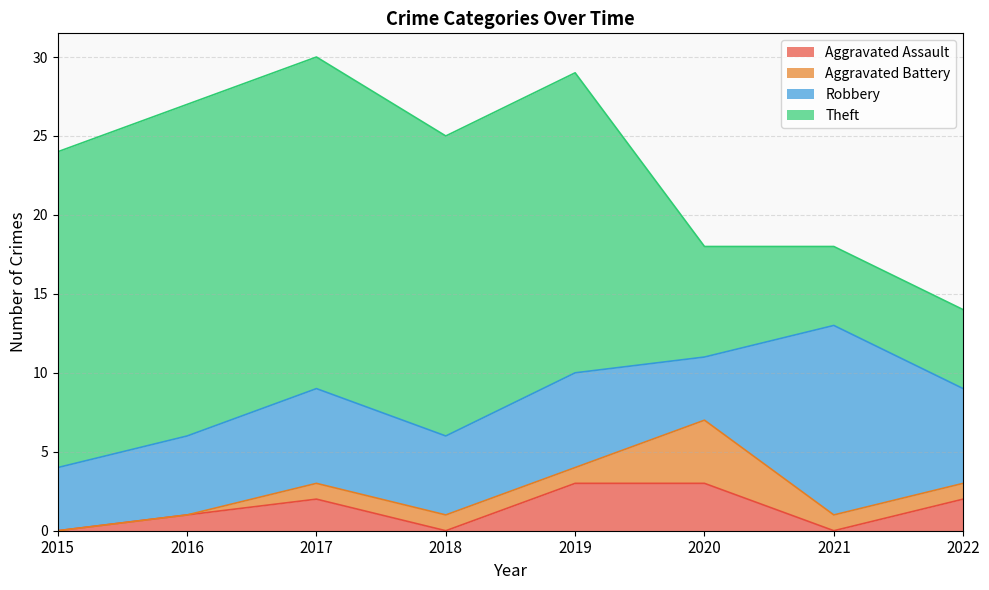

What is the difference between the Theft values at 2018 and 2017?

2